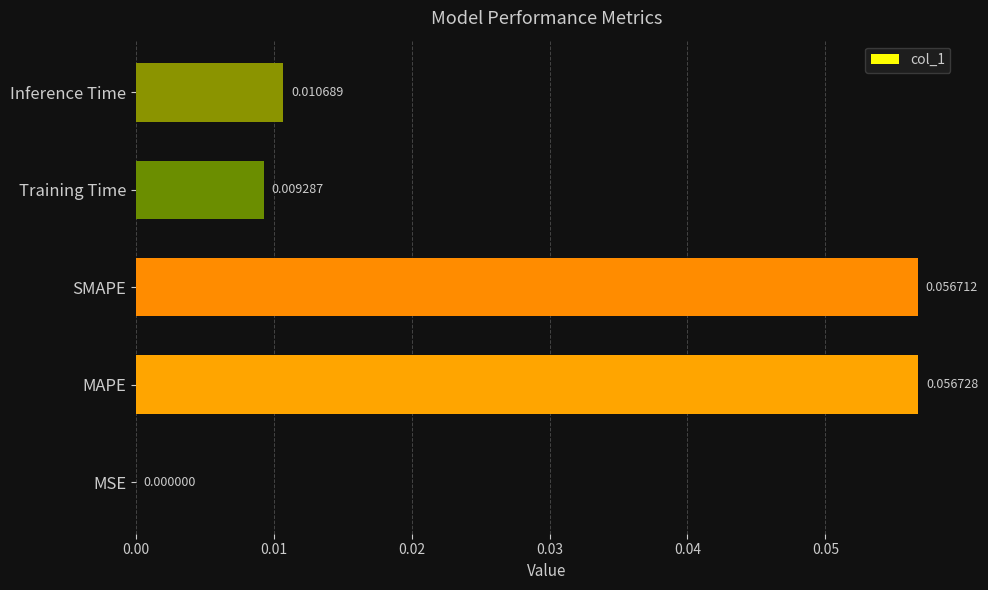

Between MSE and Inference Time, which is larger?

Inference Time